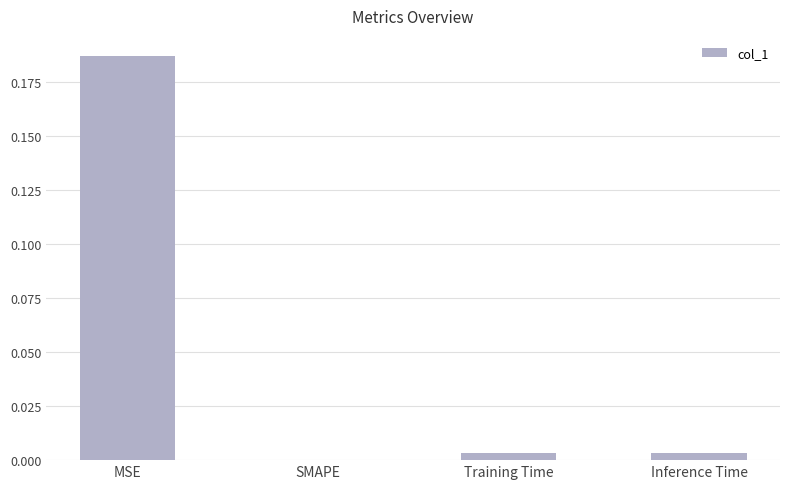

Between SMAPE and Training Time, which is larger?

Training Time